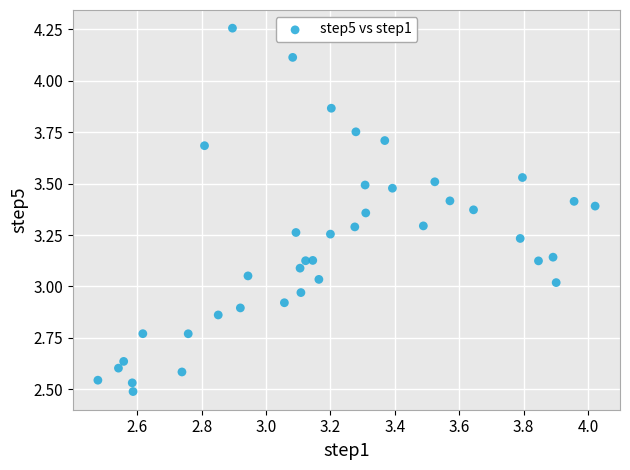

What is the range of X values (max minus min)?

1.5